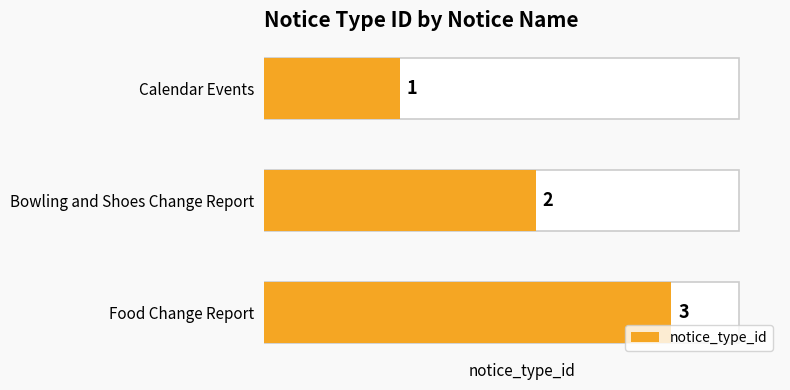

Does the chart contain stacked bars?

No